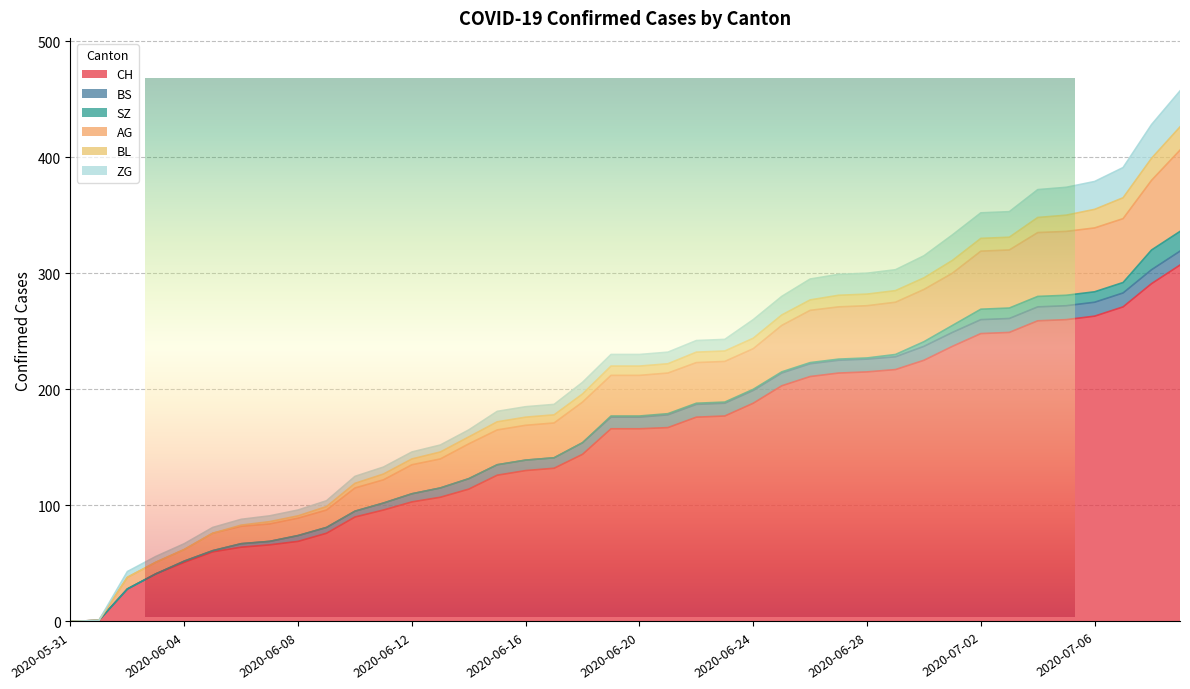

Read the AG value at 2020-06-03, to the nearest 10.

10